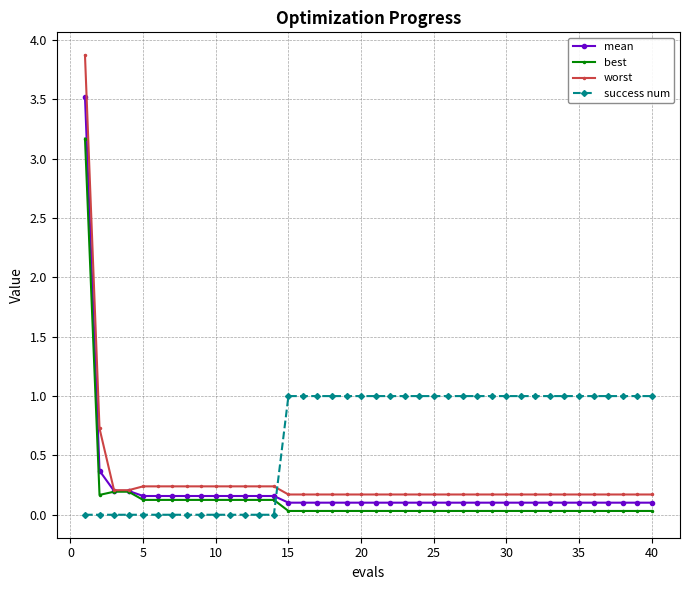

Which series has the largest total across all categories?

success num